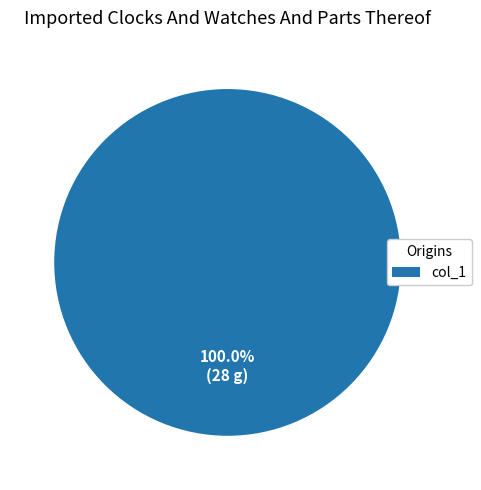

Is there any slice that represents more than half of the pie?

Yes